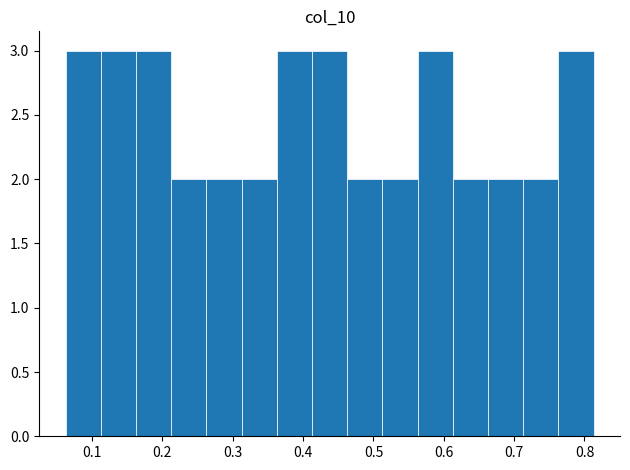

What is the height of the bar covering 0.16 to 0.21 on the x-axis? Neither the bar edges nor the heights are printed on the chart, so give them approximately, as read against the axes.

3